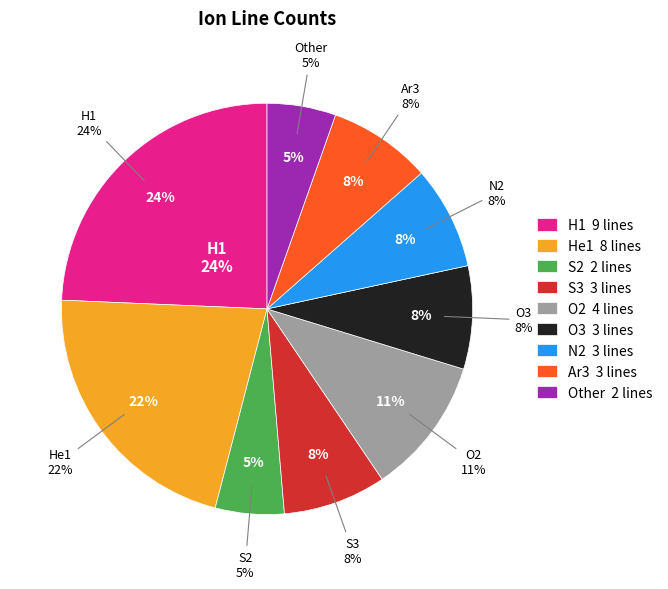

How many slices are in this pie chart?

9